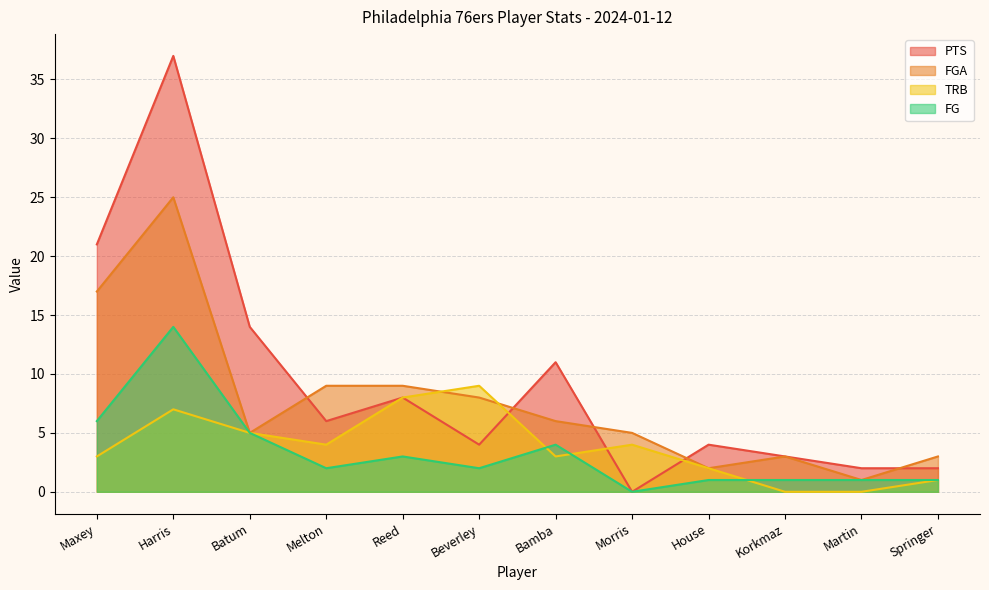

Which has a higher value, Bamba or Batum?

Batum